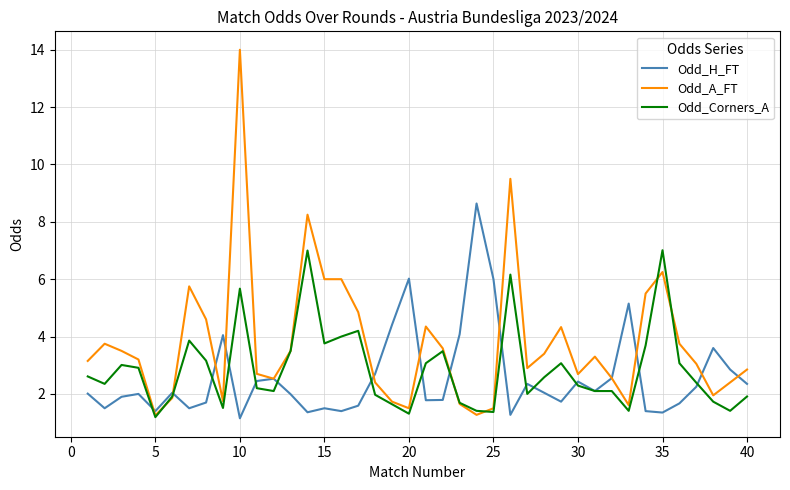

Which series has the largest total across all categories?

Odd_A_FT